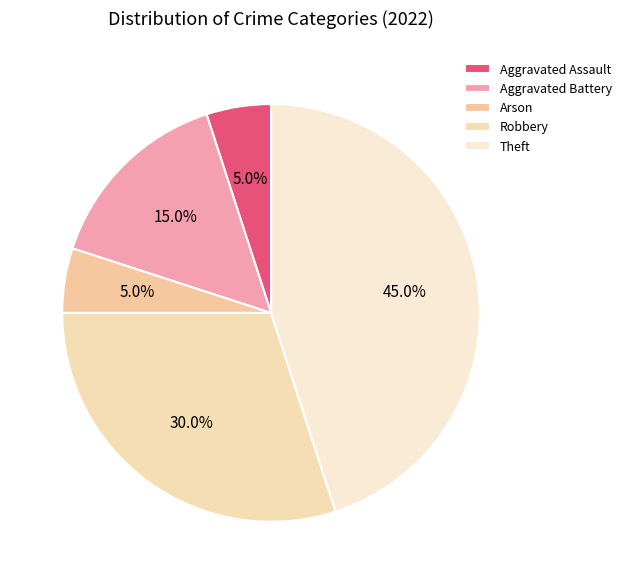

What percentage is the Robbery slice, to the nearest percent?

30%